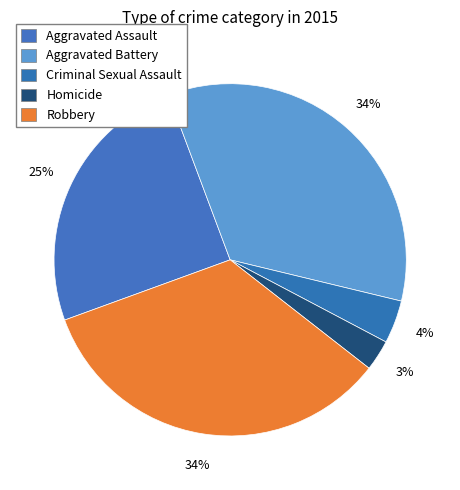

Count the number of slices in the pie.

5